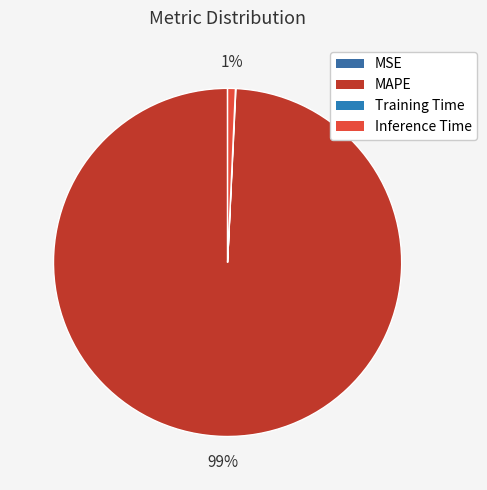

Which category has the smallest portion of the pie?

MSE